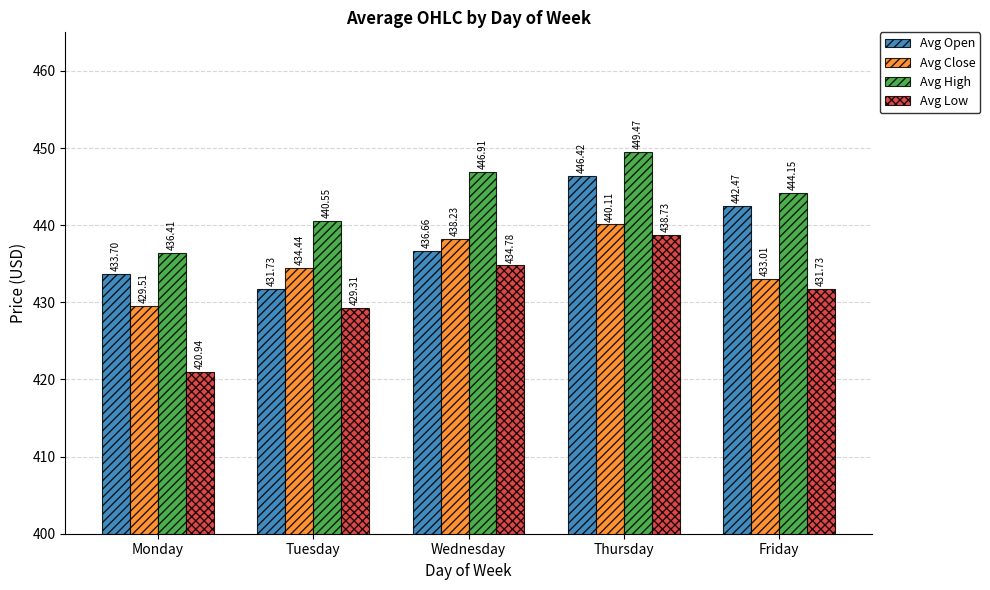

What is the difference between the second highest and minimum values in the Avg High series?

10.5